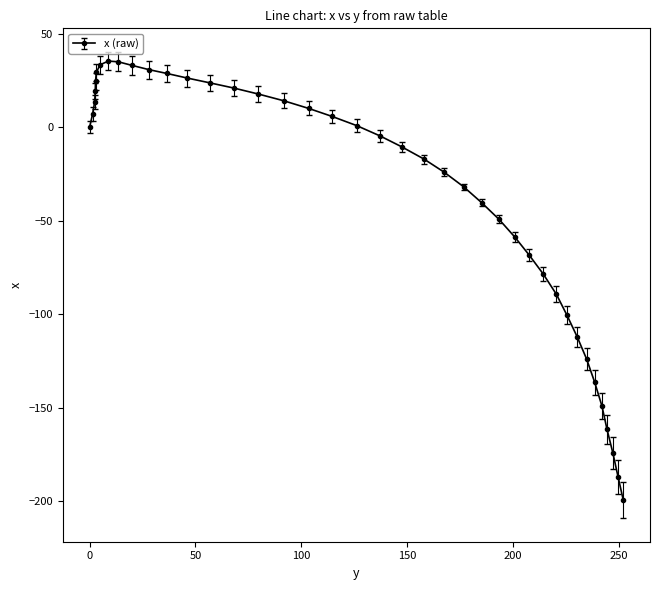

What is the greatest value displayed?

35.4